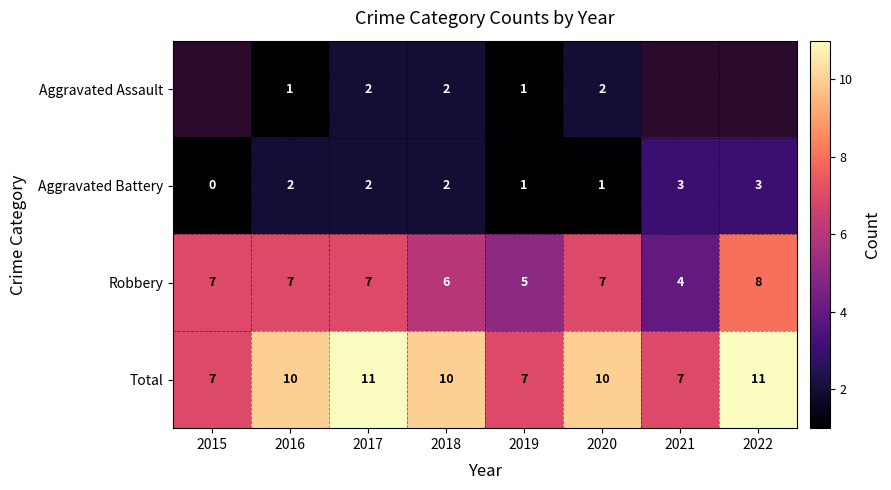

Between 2018 and 2021, which is larger?

2021